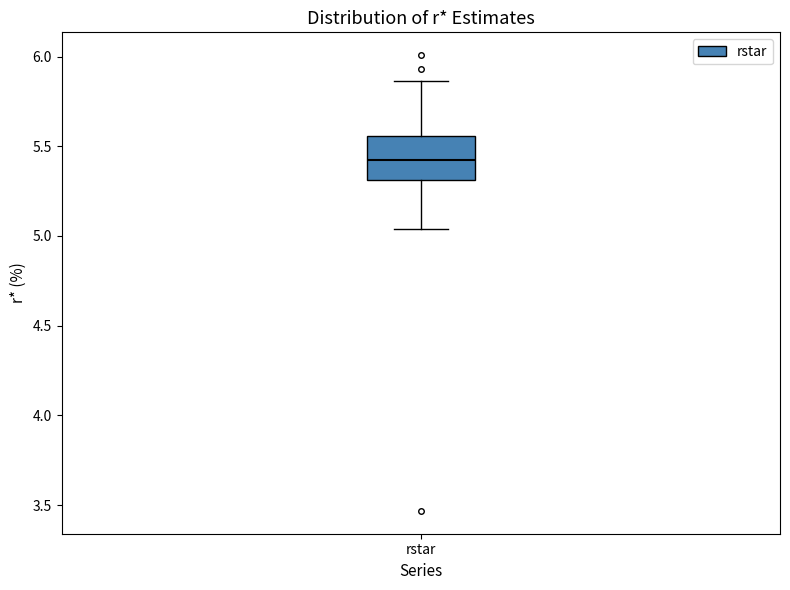

Where is the upper edge of the box for rstar on the y-axis? The values are not printed on the chart, so give them approximately, as read against the axis.

5.55